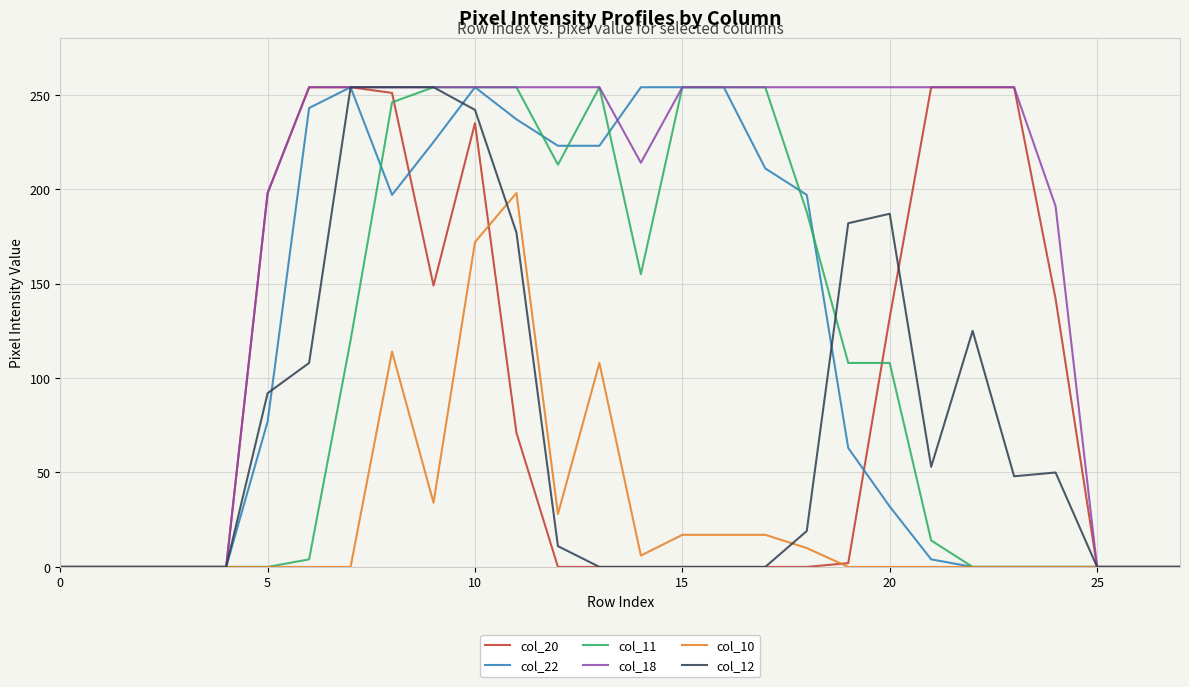

What is the maximum value shown in the chart?

254